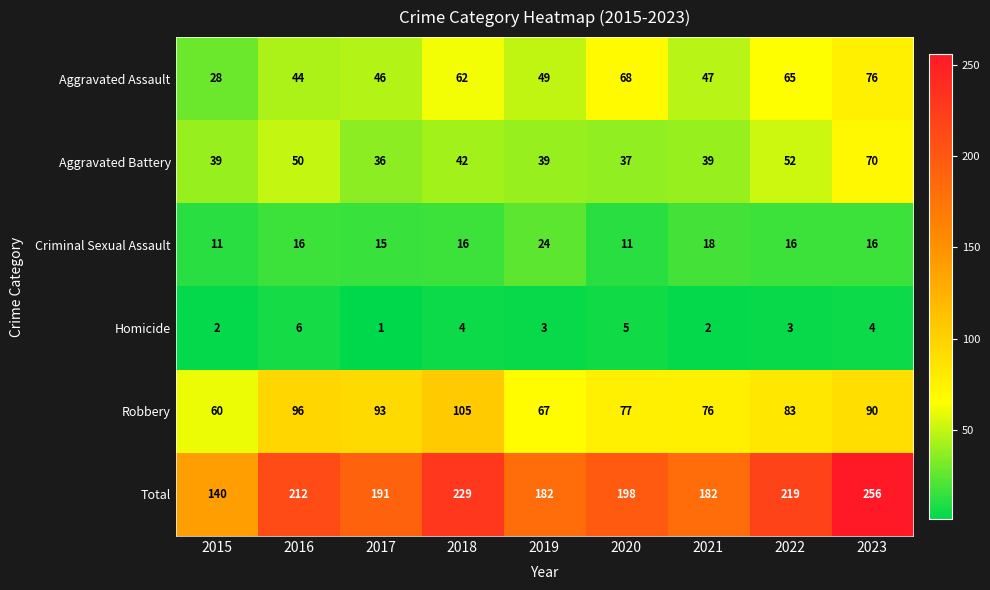

Where does the Aggravated Assault series first go above 49?

2018